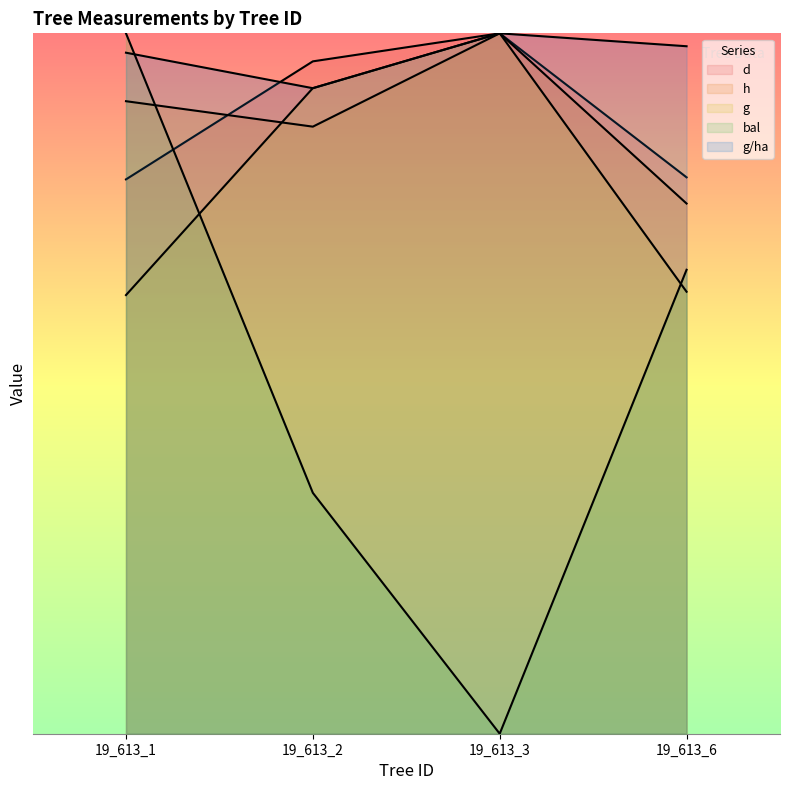

Does the chart display data point markers on the line(s)?

No